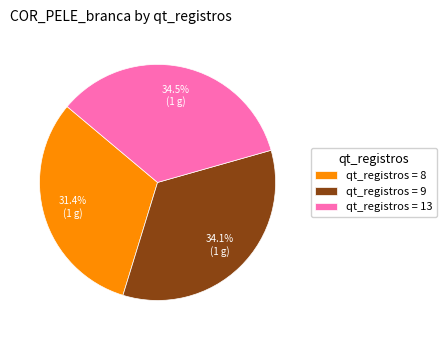

Which slice is the smallest?

qt_registros = 8